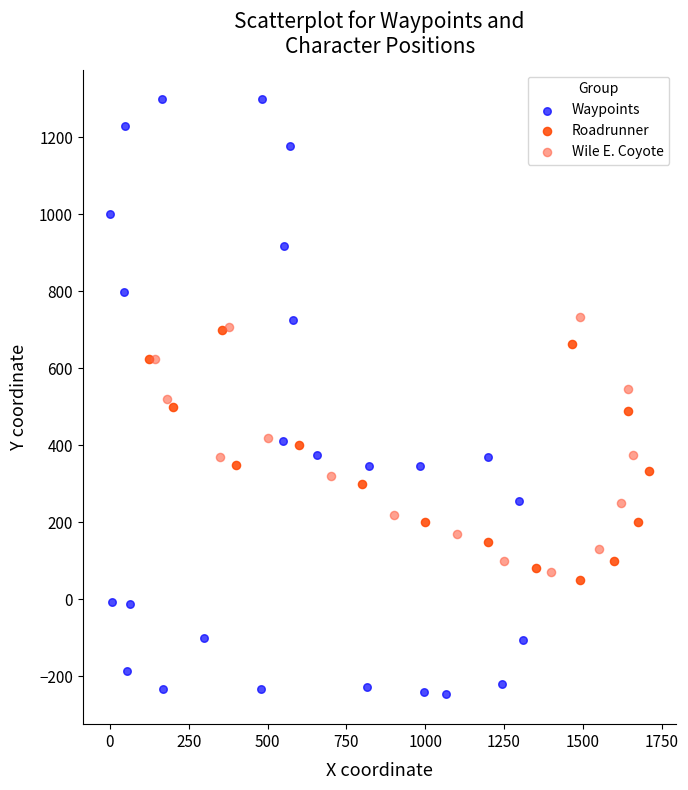

Which series contains the lowest Y value?

Waypoints